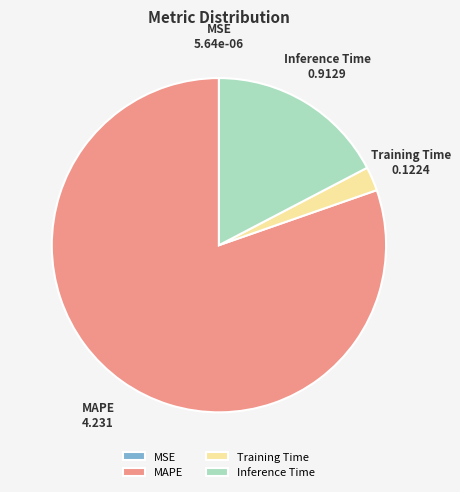

Does MAPE account for over 50% of the chart?

Yes